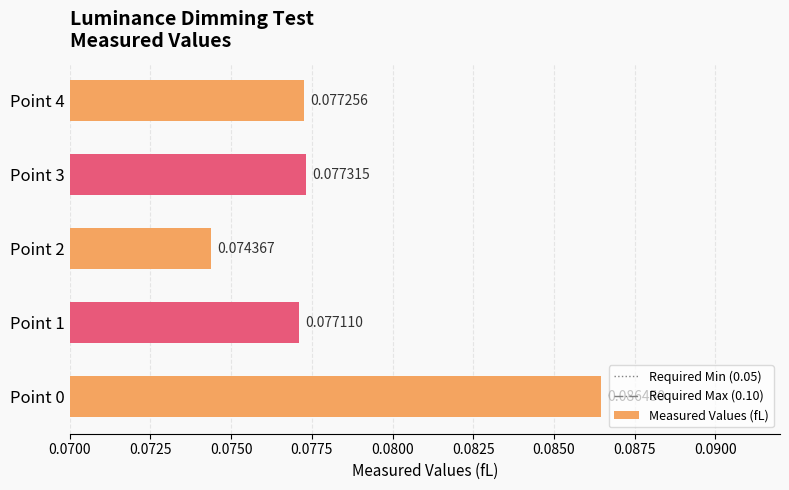

What is the sum of the values at Point 0 and Point 2?

0.2